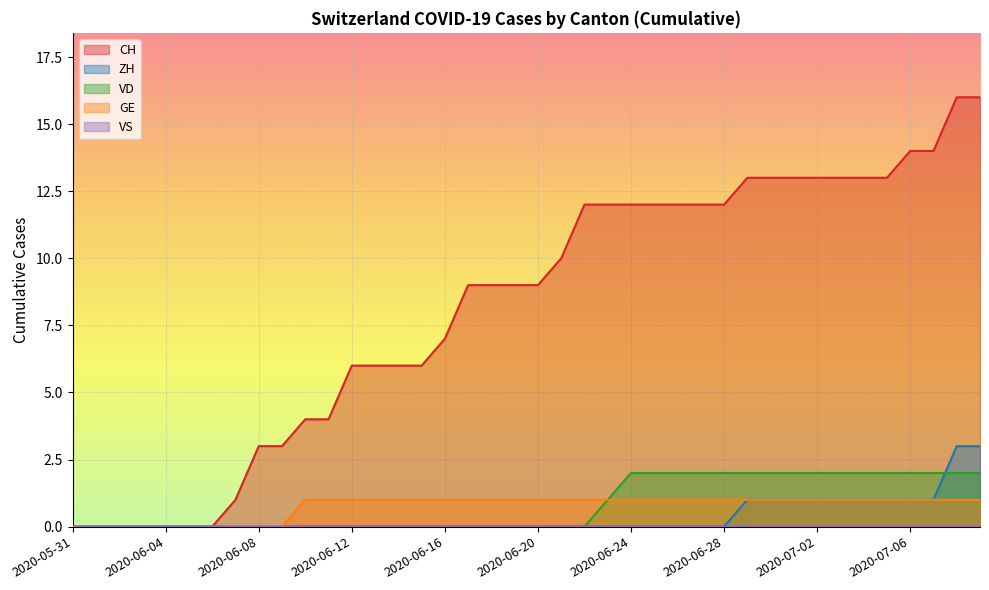

True or false: CH and GE intersect in this chart.

False